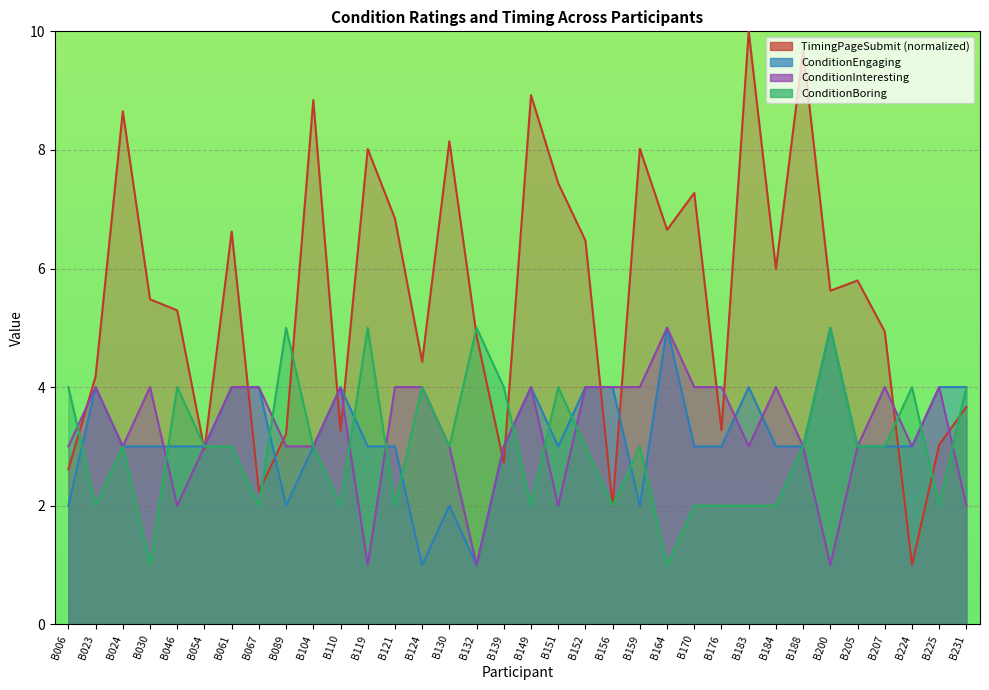

At how many categories does at least one series exceed 5?

19